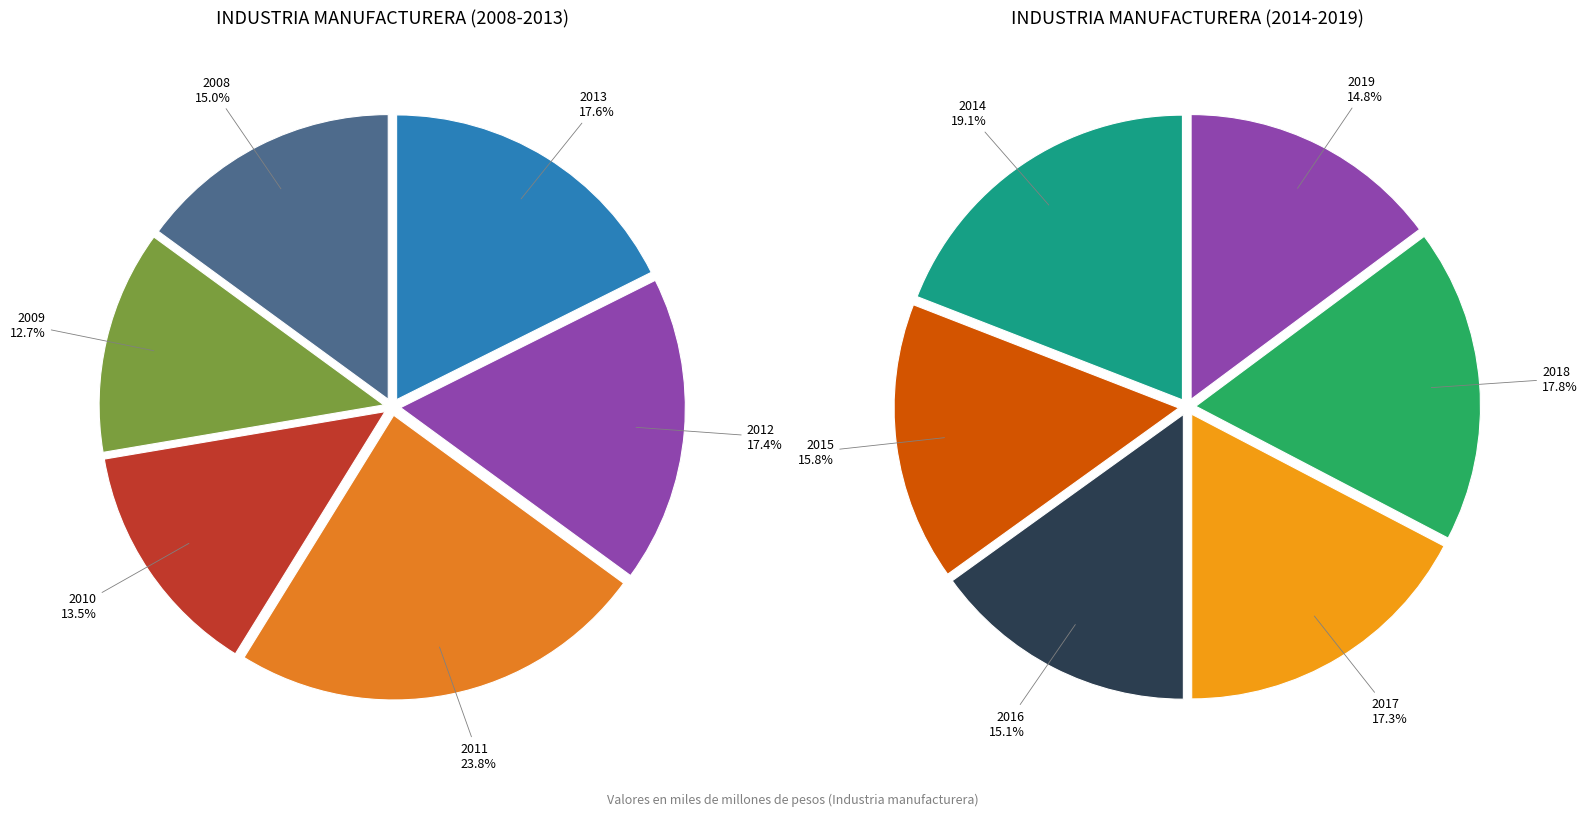

Is there any slice that represents more than half of the pie?

No